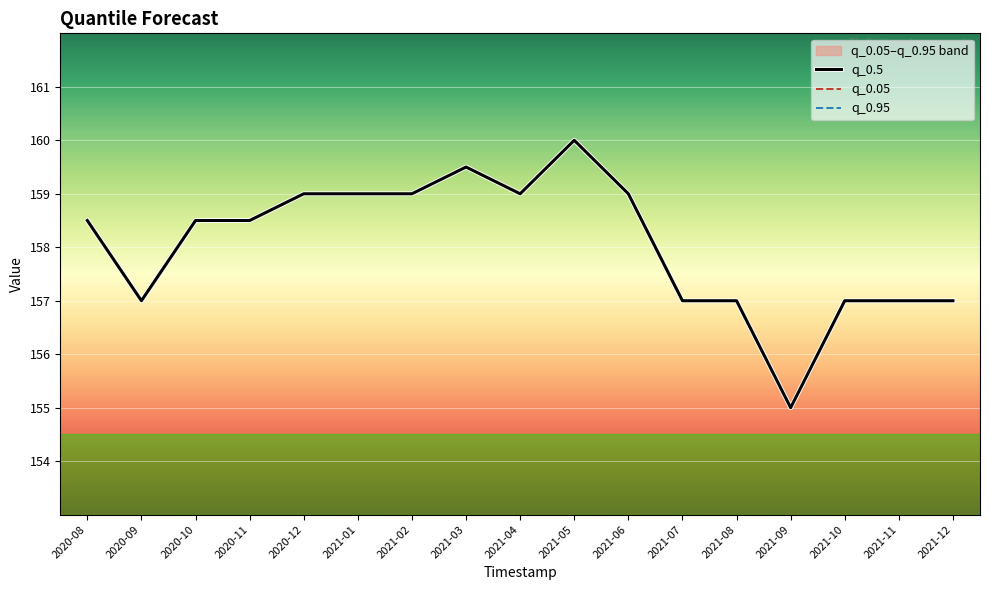

Read the q_0.5 value at 2021-12.

157.0